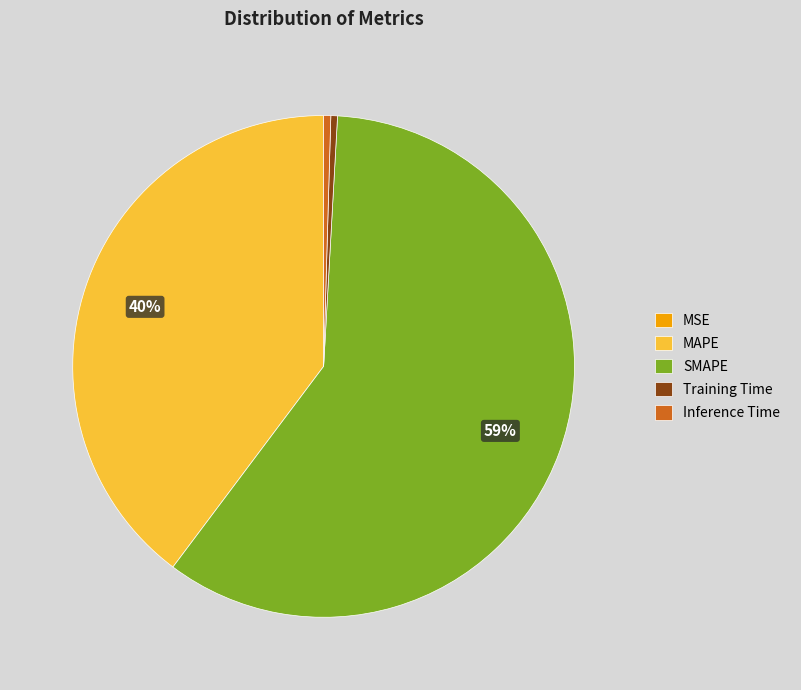

True or false: MAPE accounts for 28% of the total.

False